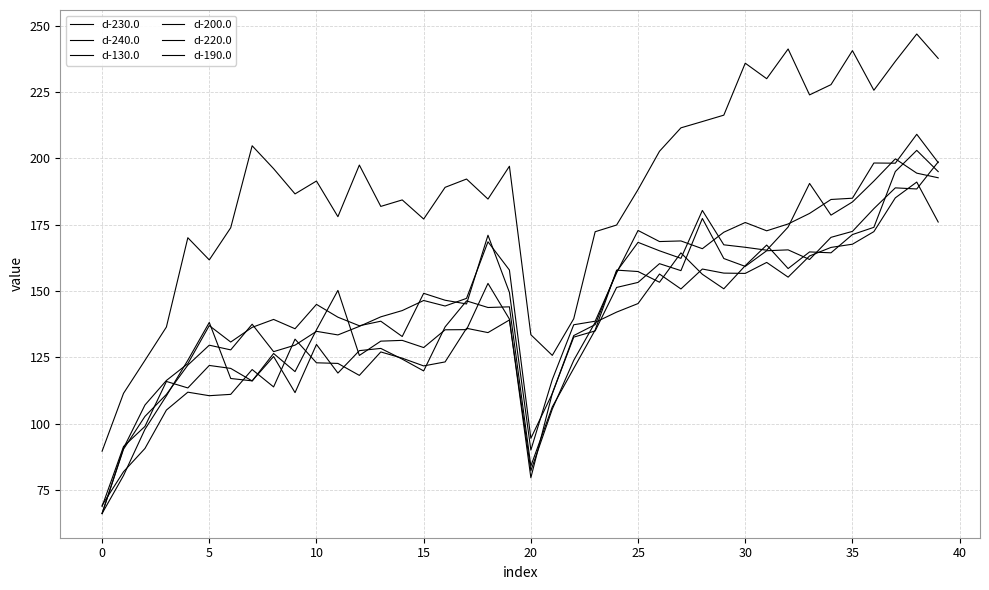

Does the chart have visible grid lines?

Yes